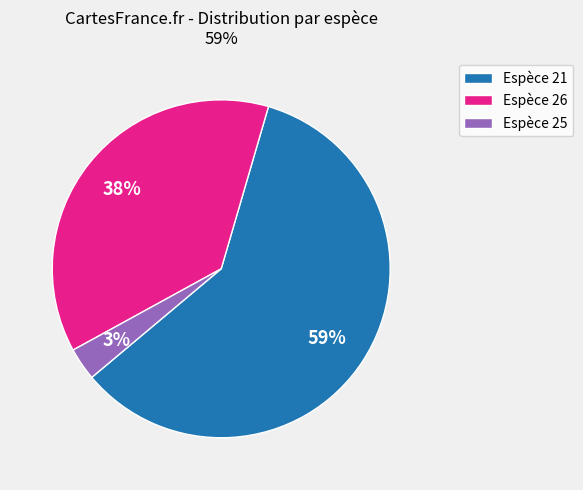

Is there any slice that represents more than half of the pie?

Yes